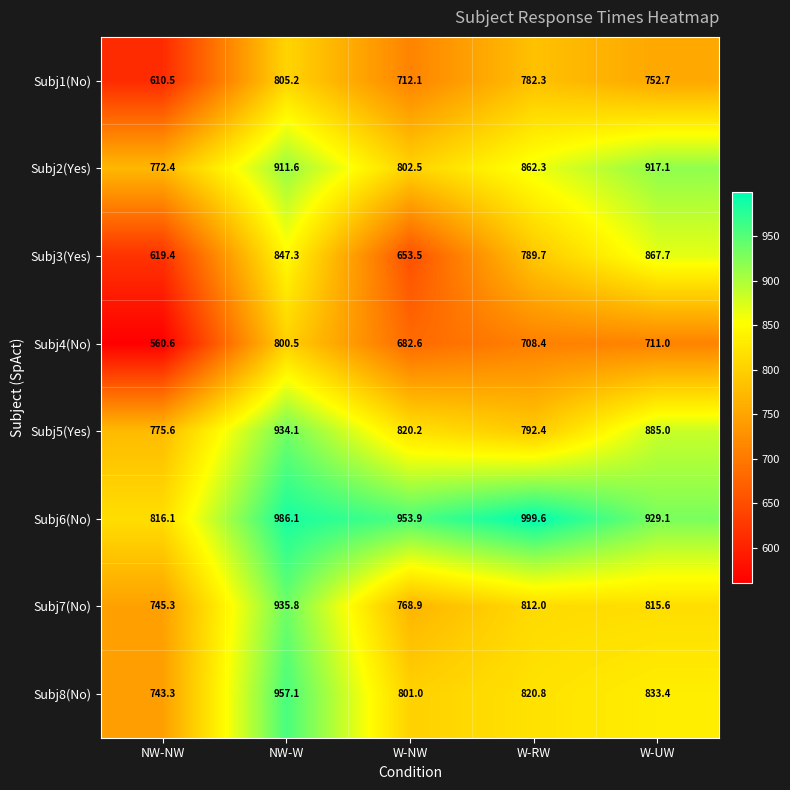

Is it true that Subj7(No) equals 1556.9 at NW-W?

False